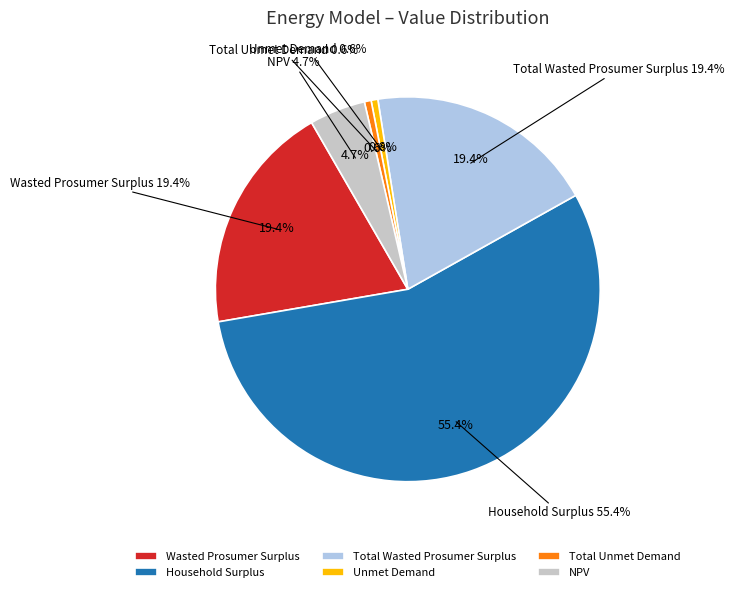

To the nearest percent, what is the difference between the NPV and Total Unmet Demand slice percentages?

4%